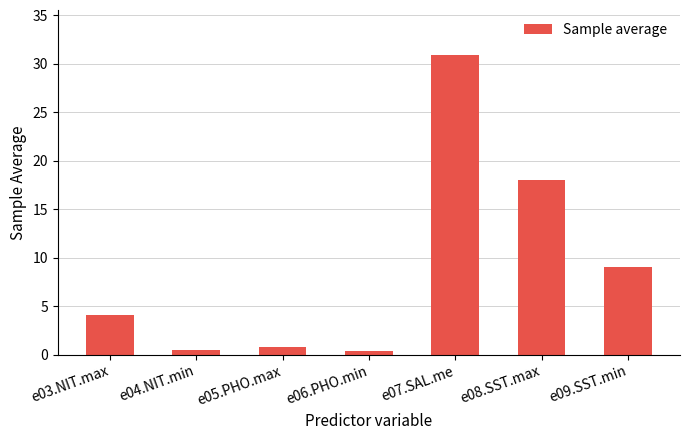

The value at e03.NIT.max is 2.3. True or false?

False